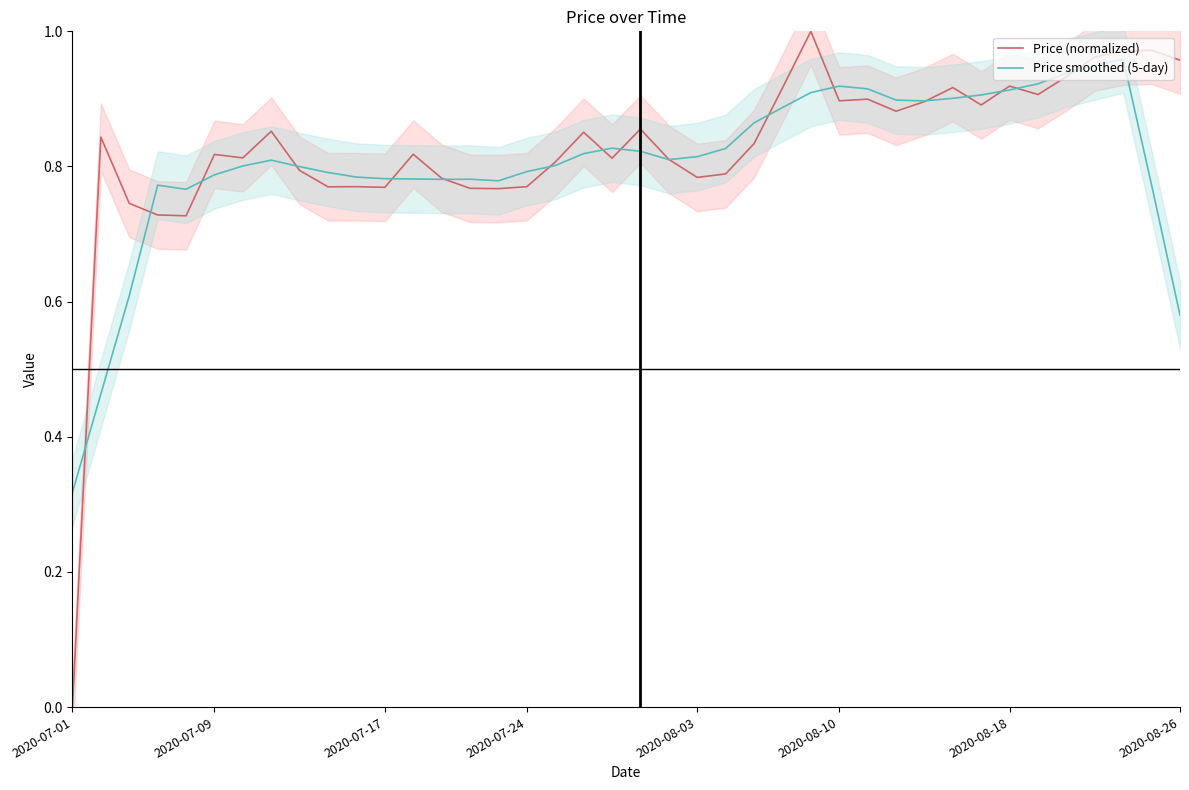

The value of Price (normalized) at 2020-08-26 is 1.3. True or false?

False